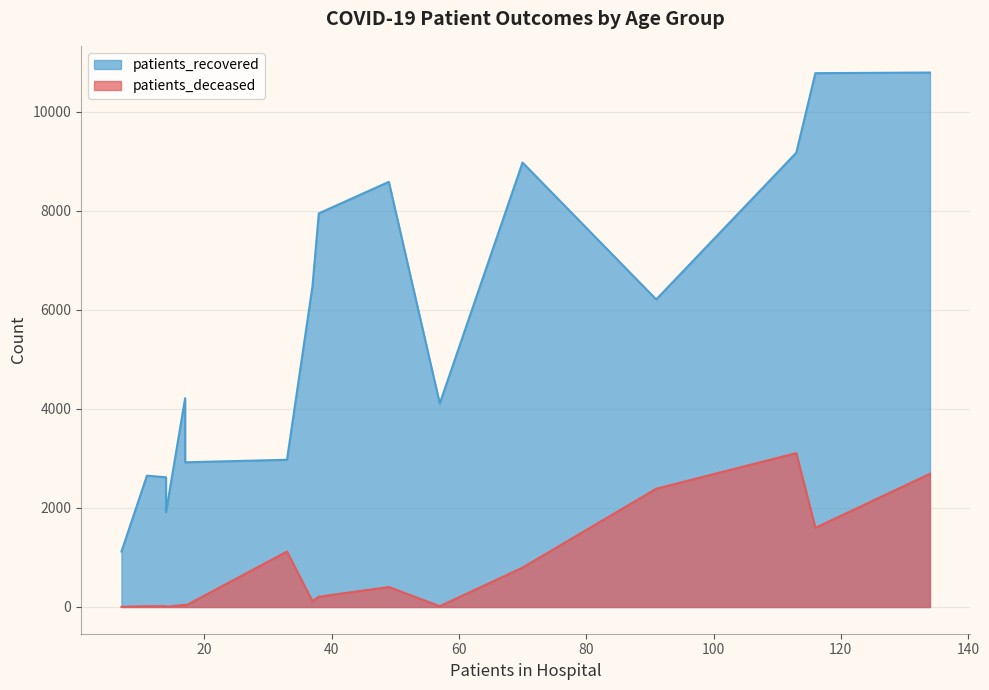

Is it true that patients_deceased equals 807 at 75 - 79?

False